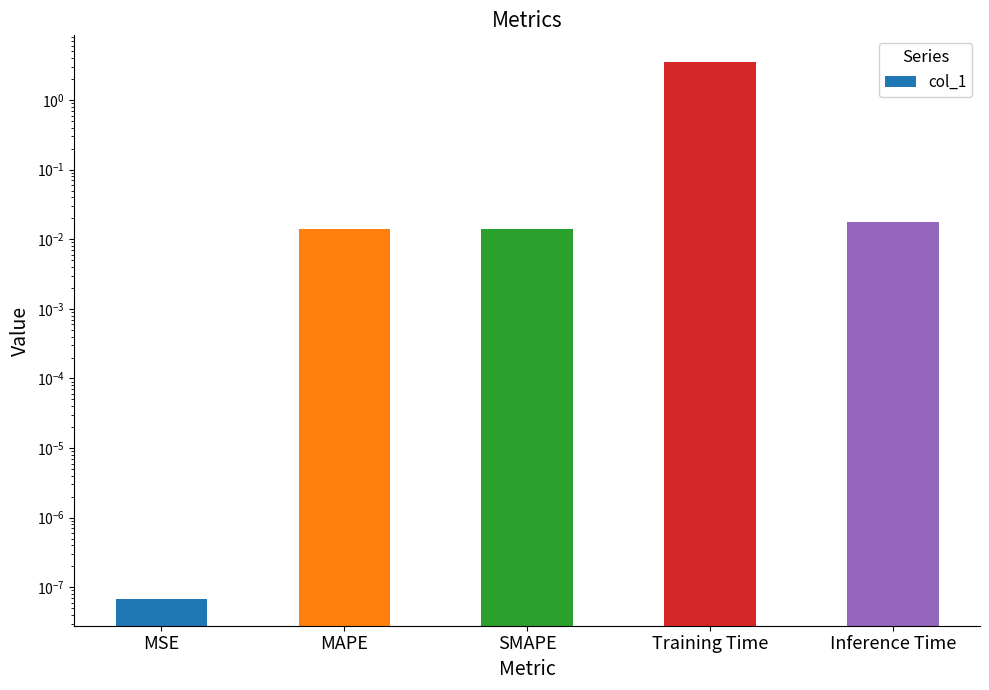

Is it true that the value at Inference Time is 0.0?

True